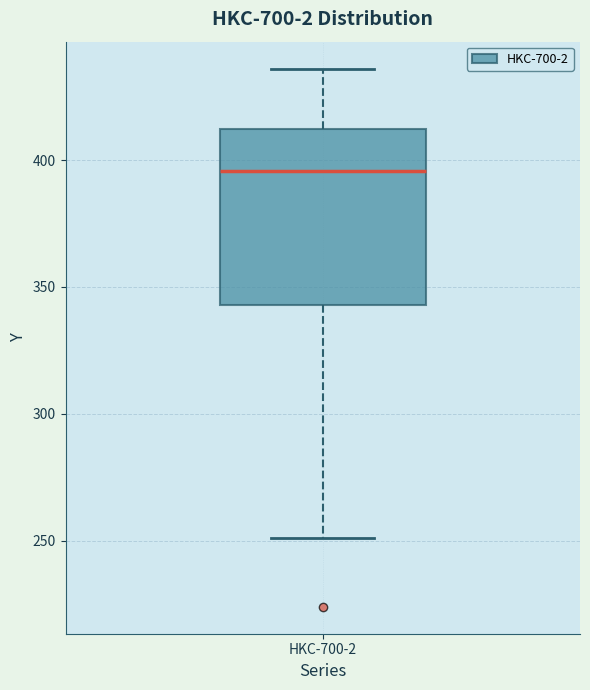

Read this box plot against the y-axis: the position of the median line, the range covered by the box, and the ends of both whiskers. The values are not printed on the chart, so give them approximately, as read against the axis.

median 395, box 345 to 410, whiskers 250 to 435